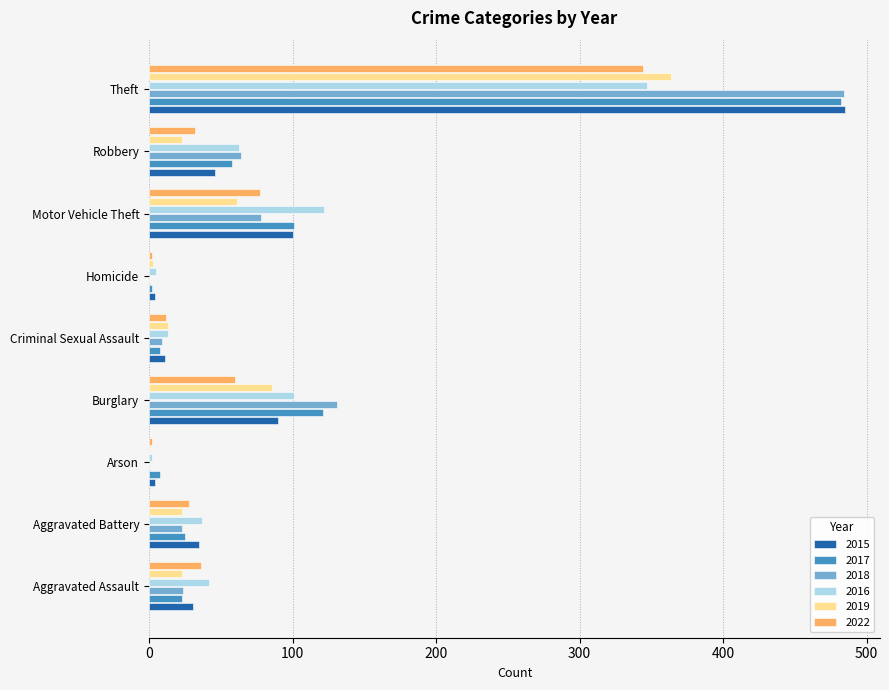

Which category has the highest value in the 2016 series?

Theft